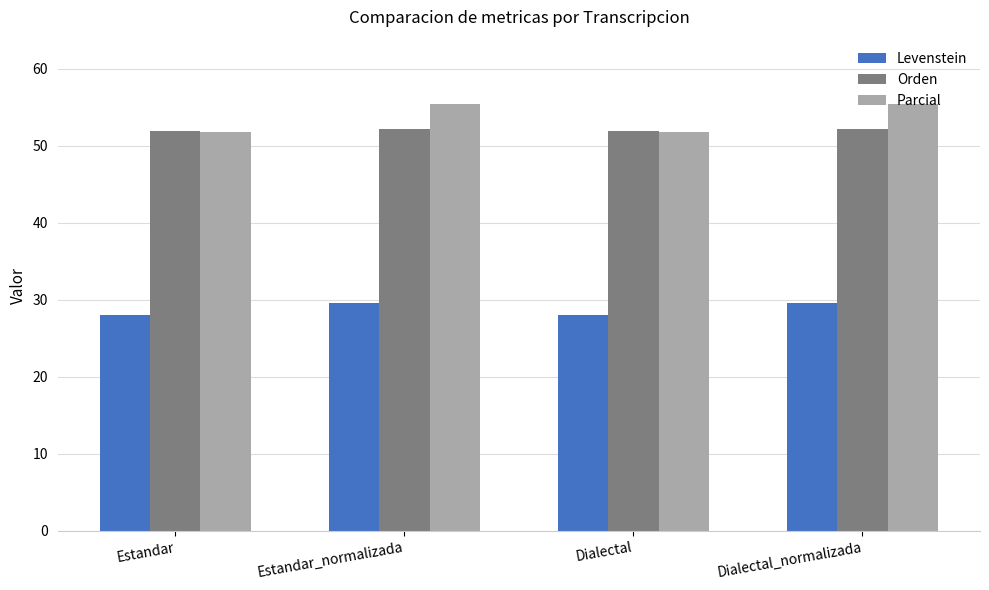

Is it true that Parcial equals 51.8 at Estandar?

True